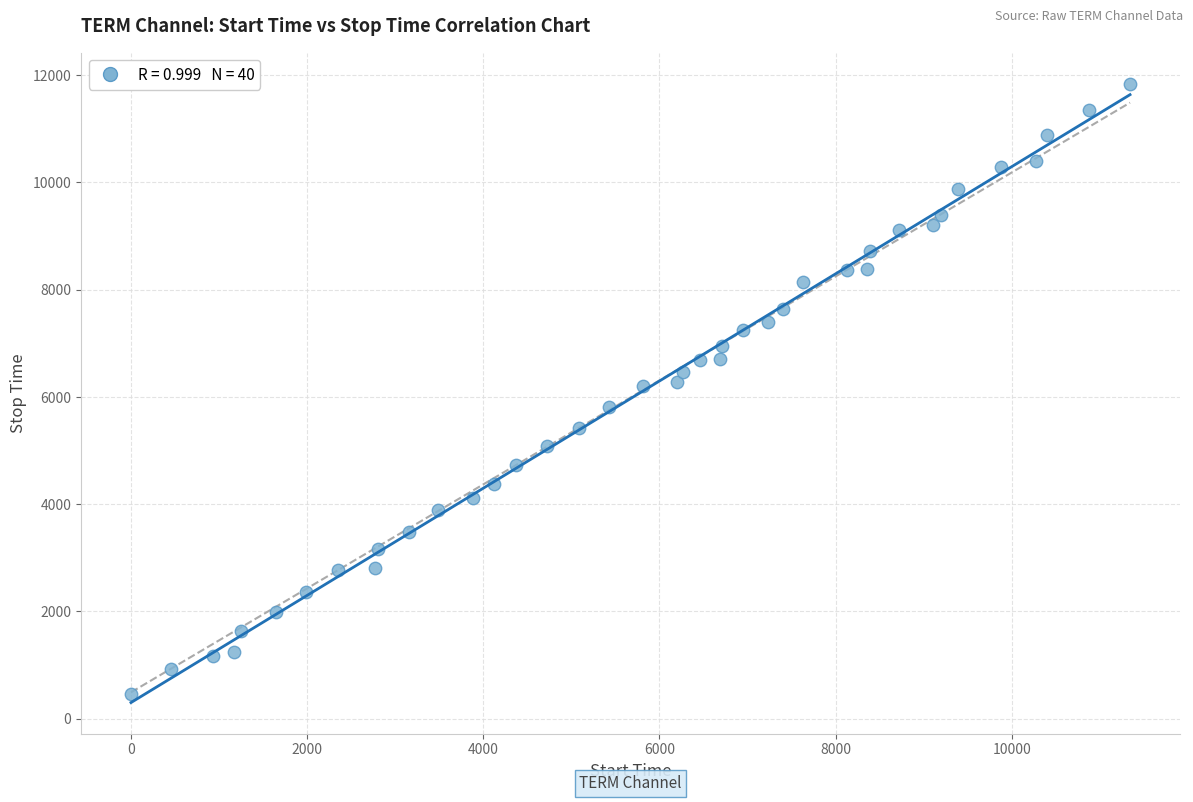

What is the range of X values (max minus min)?

11342